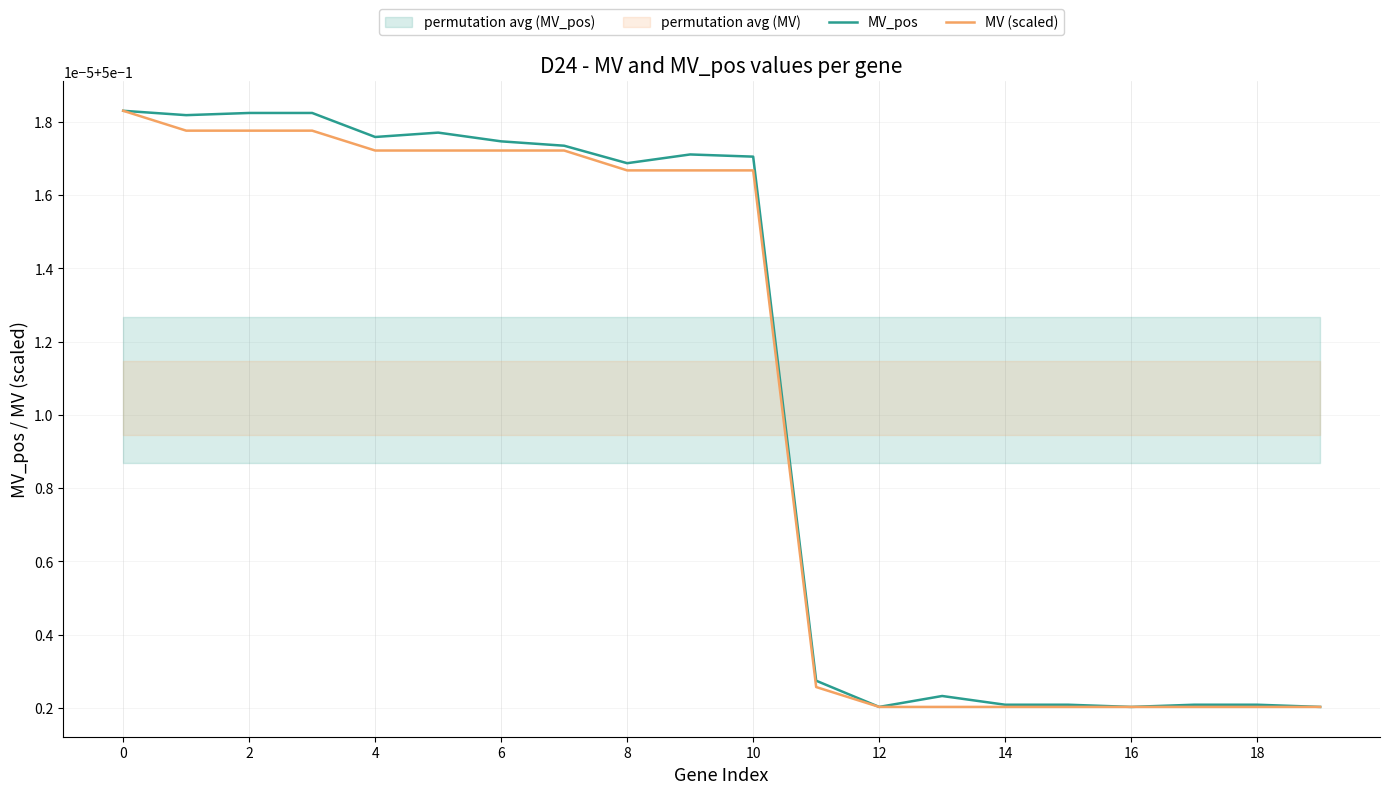

How many interior local valleys does the MV_pos series have?

5